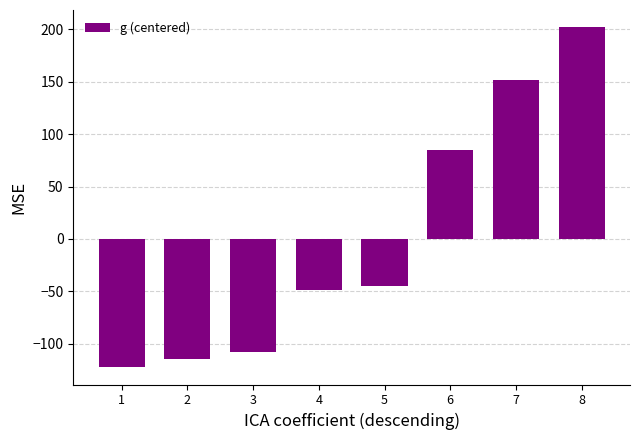

Which category has the highest value across all series?

8